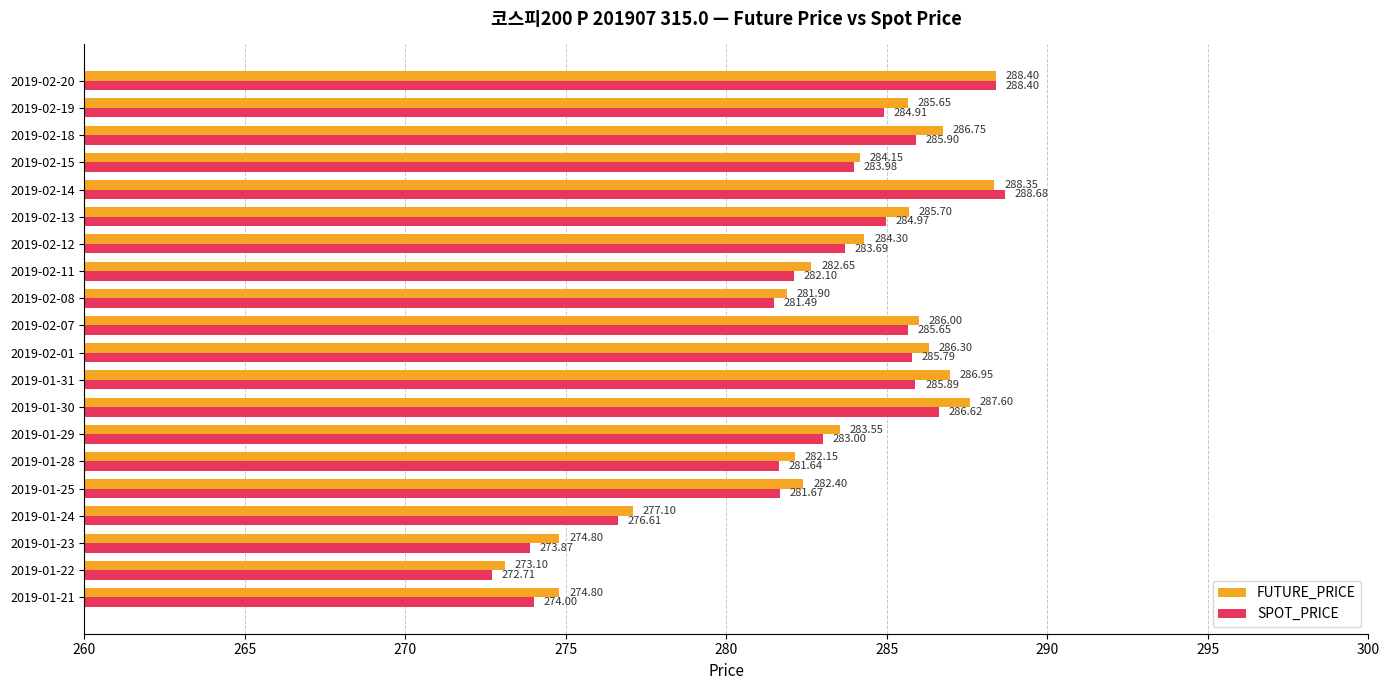

Which category has the lowest value in the FUTURE_PRICE series?

2019-01-22